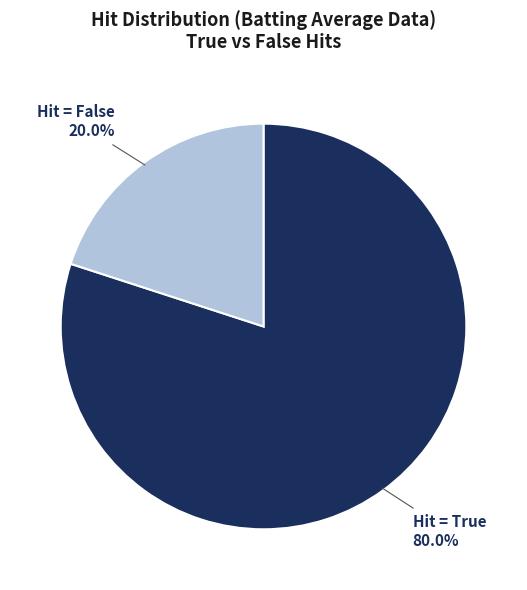

Count the number of slices in the pie.

2